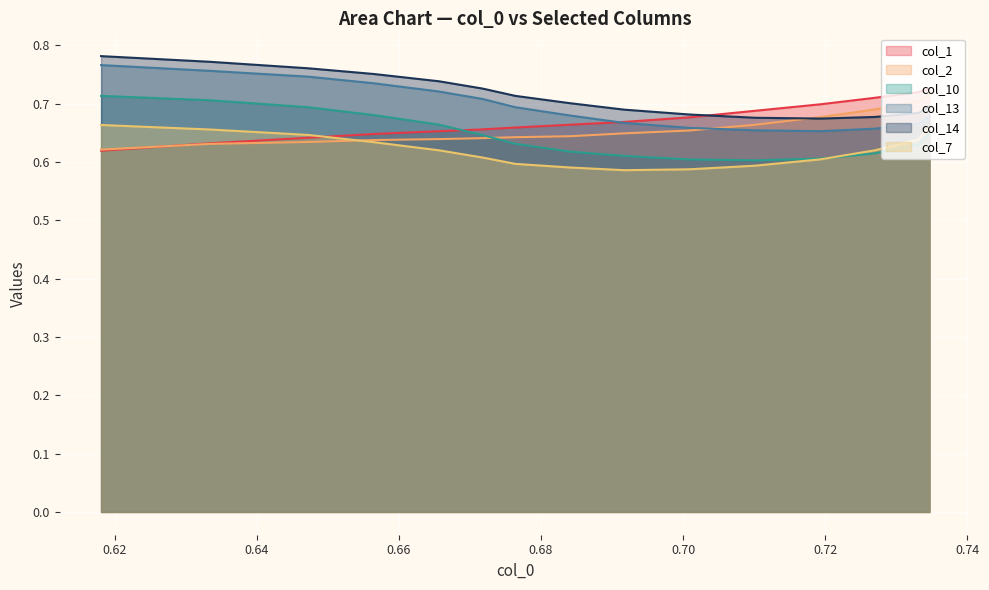

True or false: col_14 and col_10 cross at least once.

False